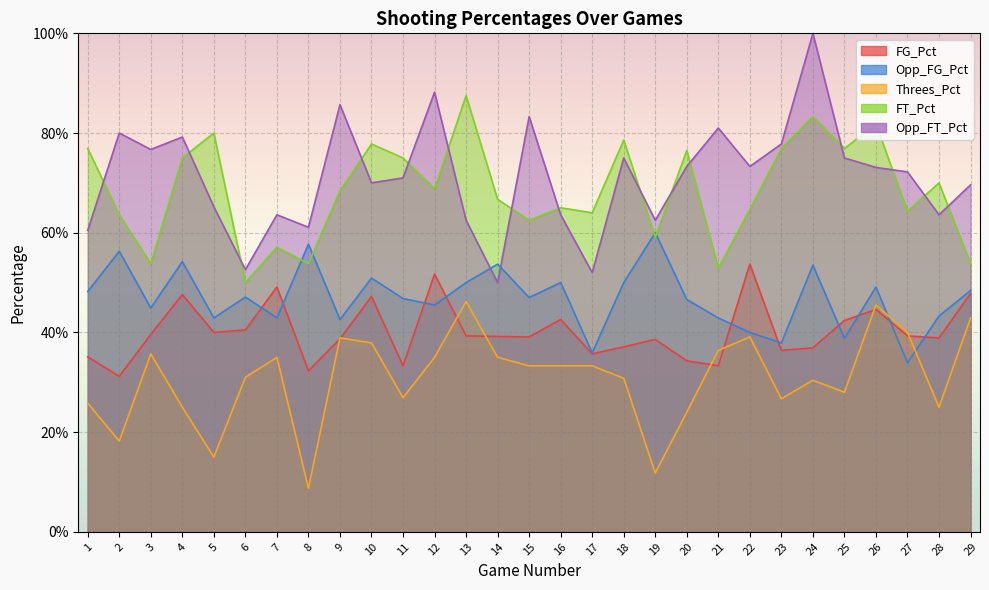

At which category is the sum across all series the highest?

24